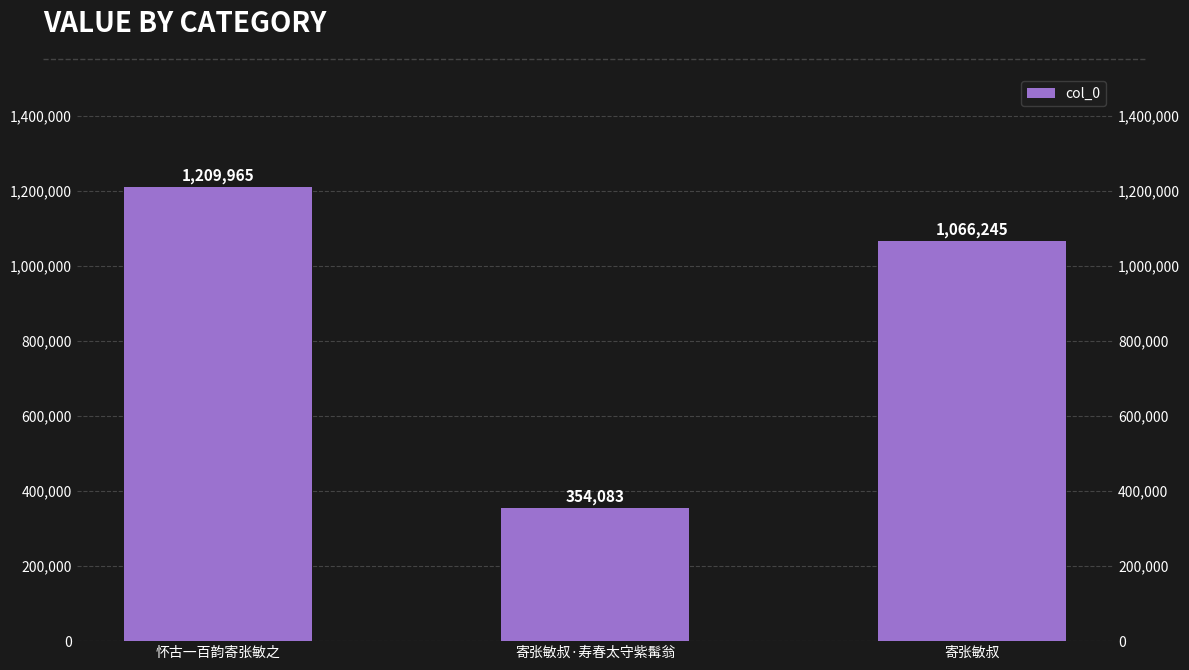

Is it true that the value at 寄张敏叔·寿春太守紫髯翁 is 354083?

True